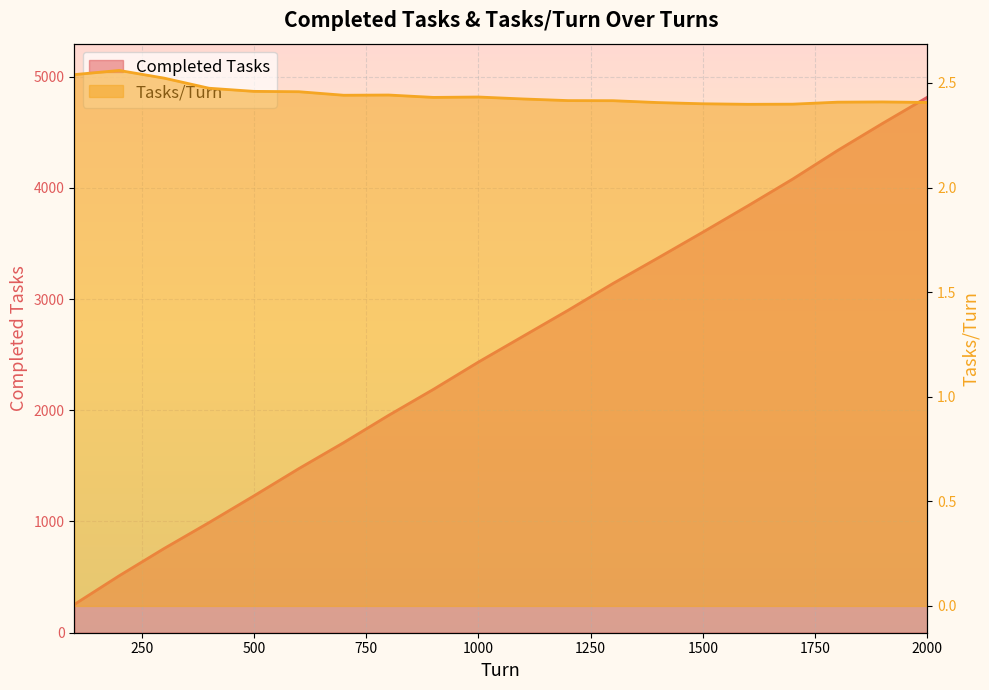

True or false: Completed Tasks has more than 0 points higher than both neighbors.

False